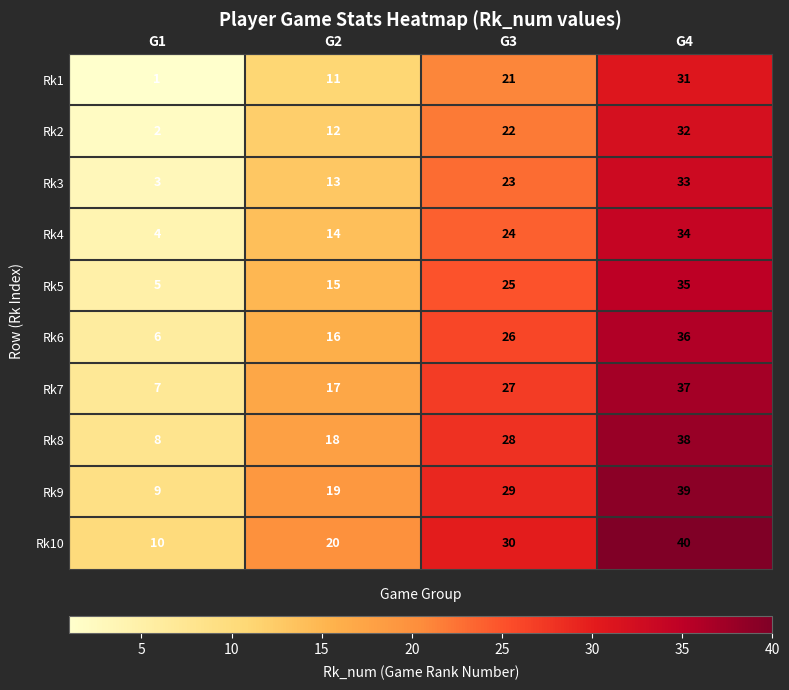

At which category does the chart reach its minimum across all series?

G1